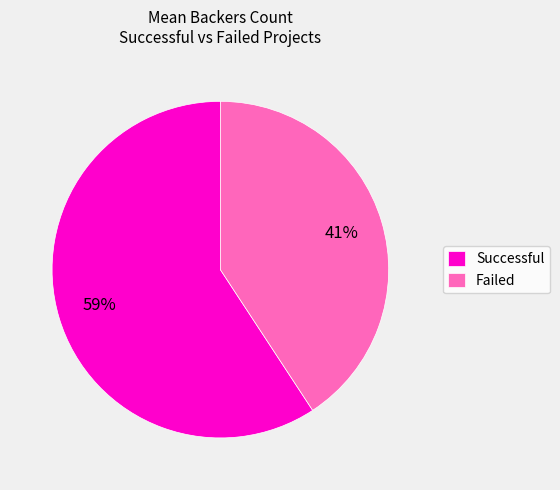

Between Successful and Failed, which is larger?

Successful